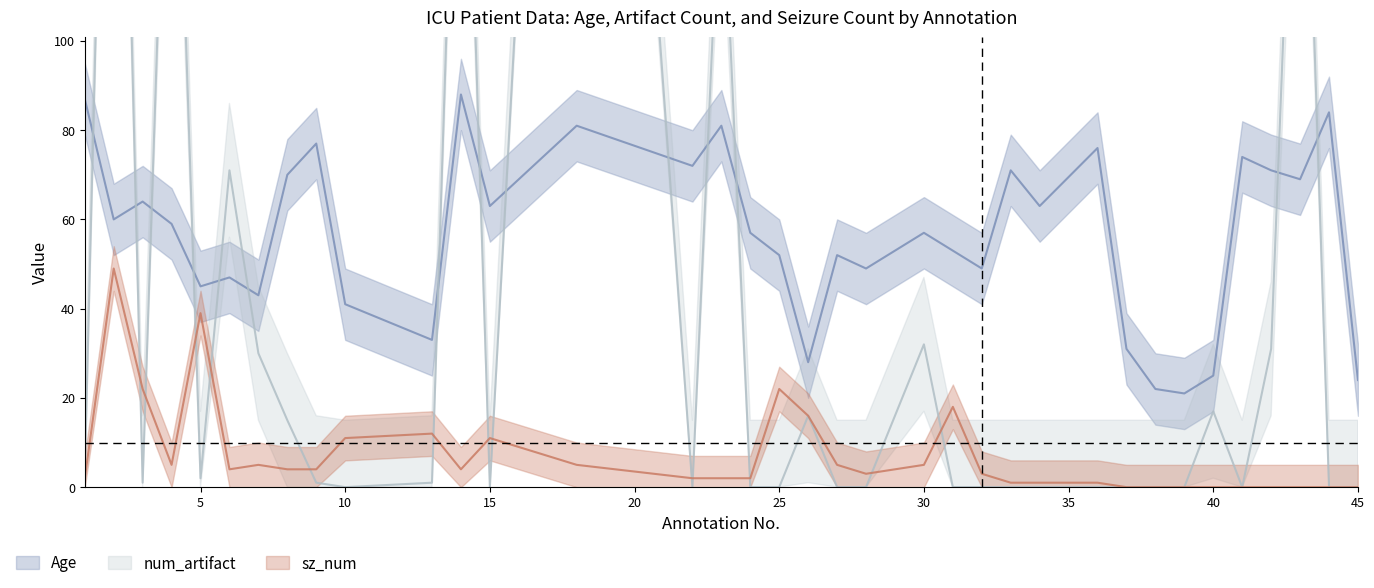

Reading left to right, list all the values displayed in this chart.

Age: 1=87	2=60	3=64	4=59	5=45	6=47	7=43	8=70	9=77	10=41	13=33	14=88	15=63	18=81	22=72	23=81	24=57	25=52	26=28	27=52	28=49	30=57	31=53	32=49	33=71	34=63	36=76	37=31	38=22	39=21	40=25	41=74	42=71	43=69	44=84	45=24
num_artifact: 1=3	2=266	3=1	4=198	5=2	6=71	7=30	8=15	9=1	10=0	13=1	14=204	15=0	18=357	22=0	23=145	24=0	25=0	26=16	27=0	28=0	30=32	31=0	32=0	33=0	34=0	36=0	37=0	38=0	39=0	40=17	41=0	42=31	43=198	44=0	45=0
sz_num: 1=2	2=49	3=22	4=5	5=39	6=4	7=5	8=4	9=4	10=11	13=12	14=4	15=11	18=5	22=2	23=2	24=2	25=22	26=16	27=5	28=3	30=5	31=18	32=3	33=1	34=1	36=1	37=0	38=0	39=0	40=0	41=0	42=0	43=0	44=0	45=0